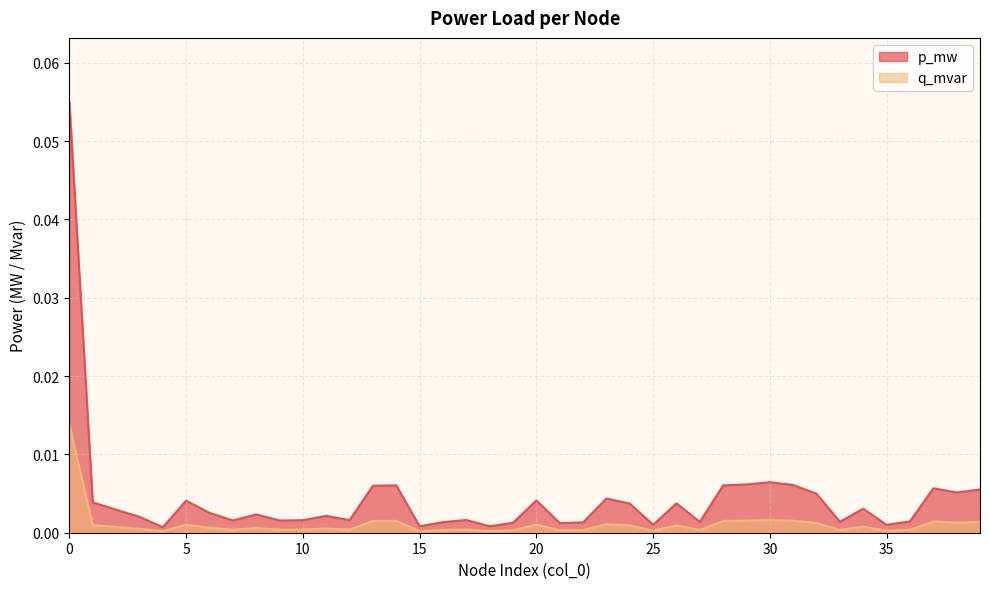

True or false: p_mw and q_mvar cross at least once.

False